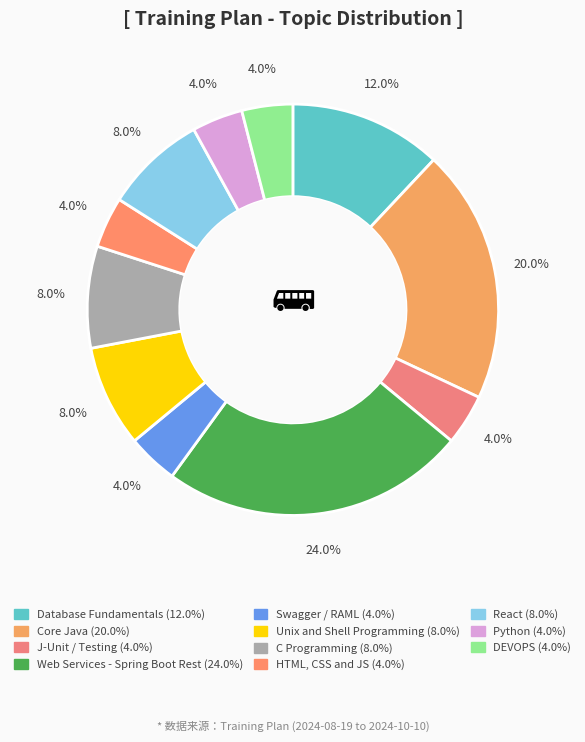

True or false: Core Java accounts for 20% of the total.

True